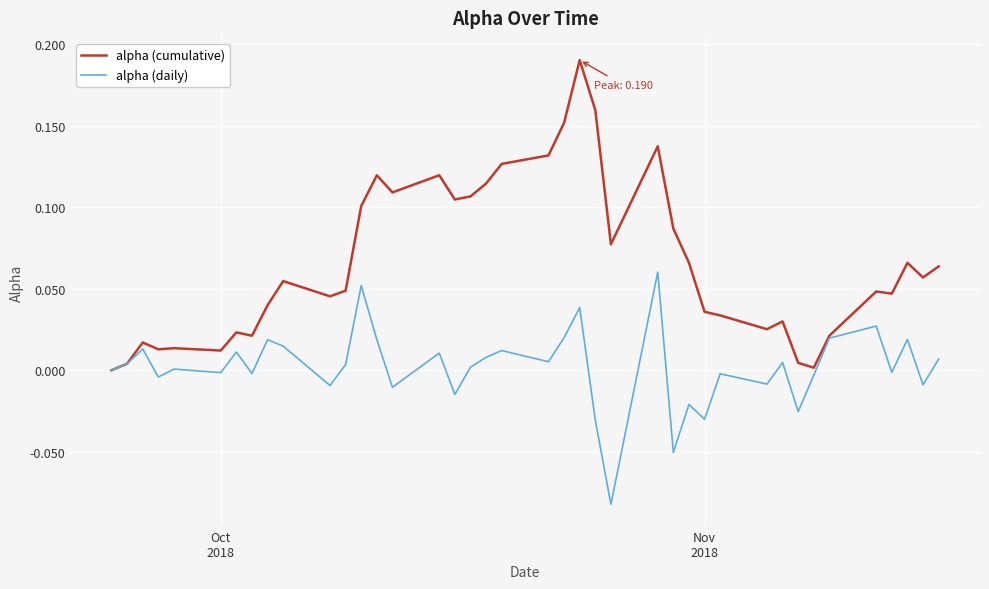

Rank the series by their average value, from highest to lowest.

alpha (cumulative), alpha (daily)